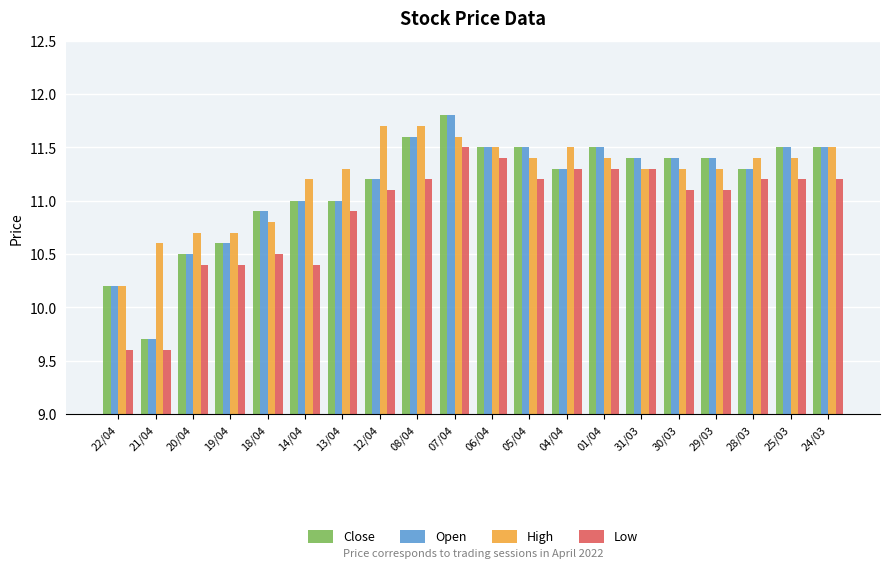

At which category is the sum across all series the highest?

07/04